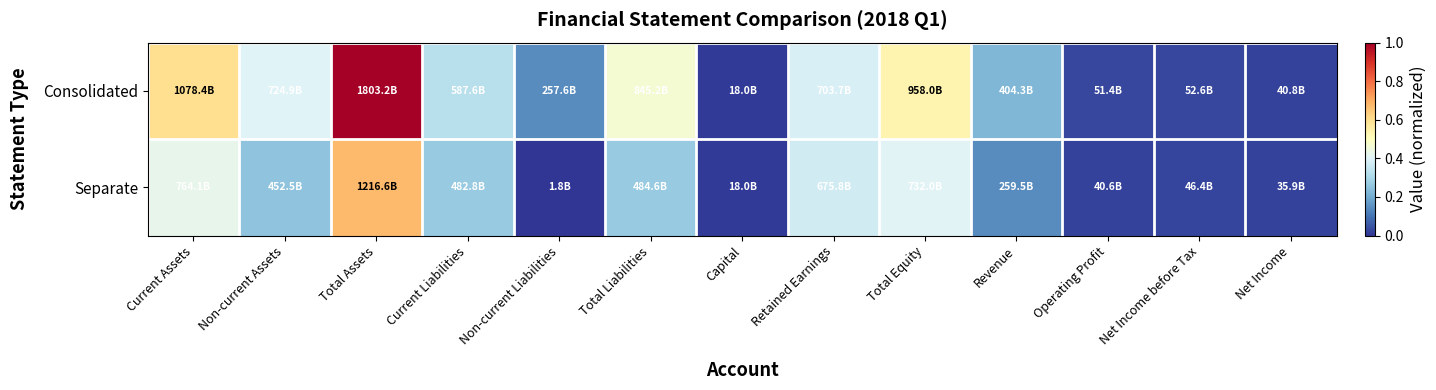

At how many categories does at least one series exceed 0?

13